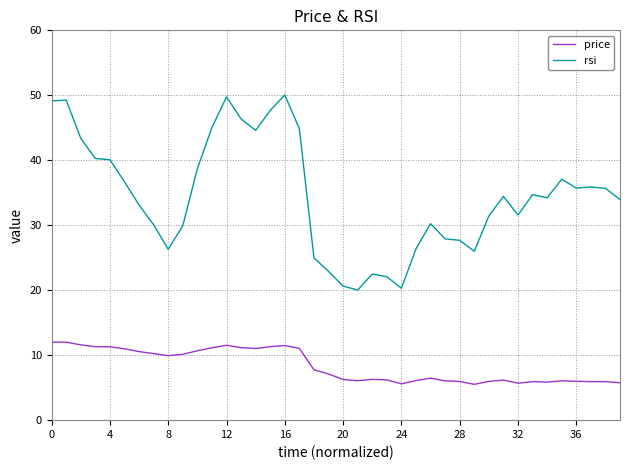

Which series has the largest range (max minus min)?

rsi